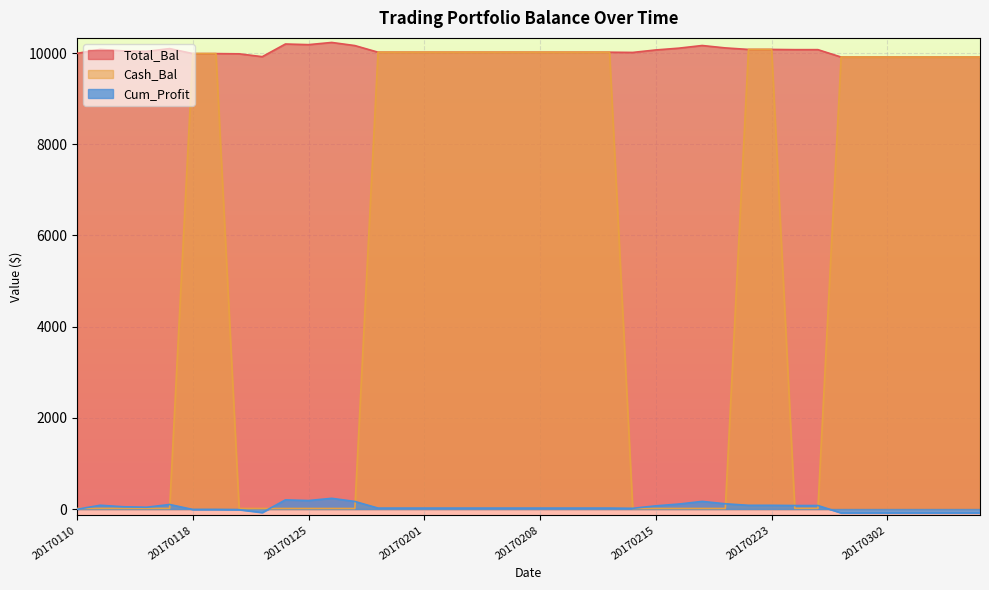

What is the sum of the Cum_Profit values at 20170306 and 20170213?

-65.5